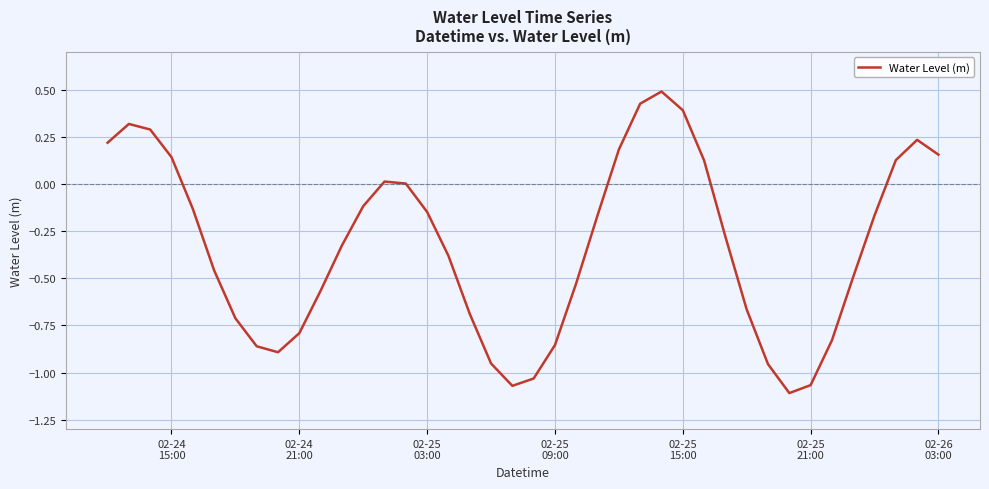

What is the greatest value displayed?

0.5